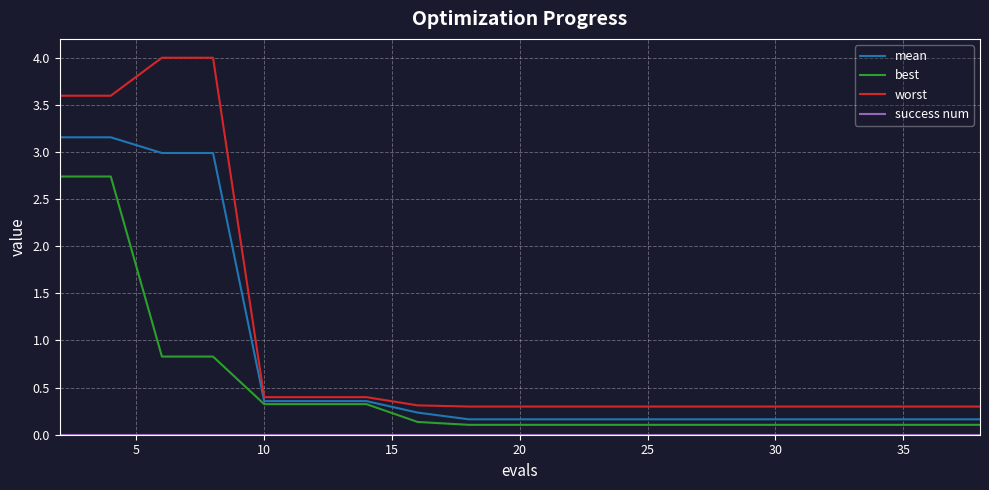

What is the difference between the second highest and second lowest values in the best series?

2.6